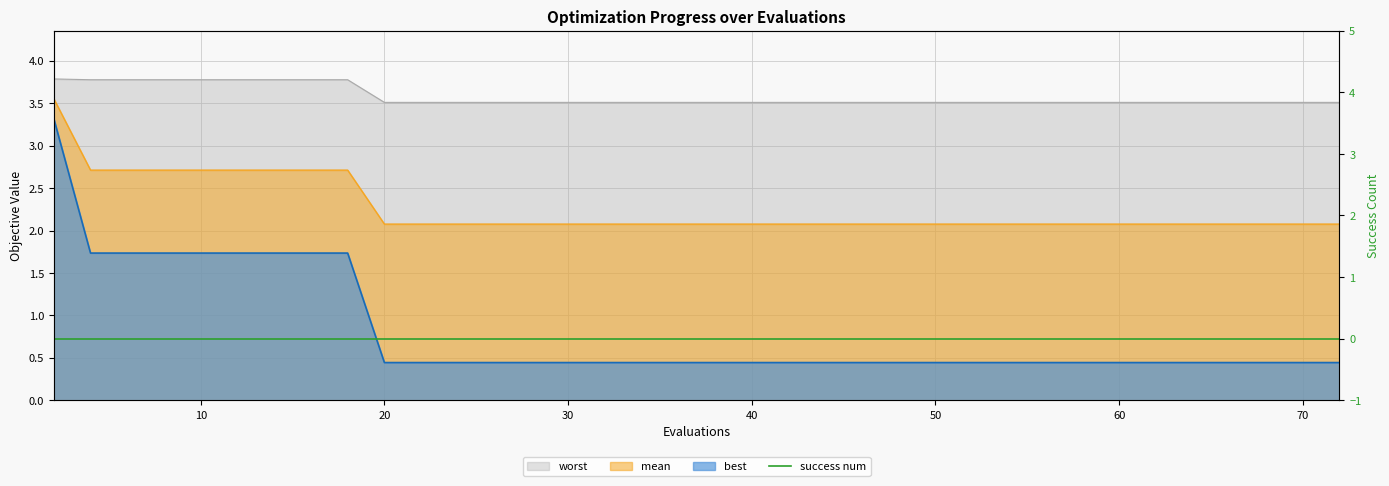

What is the difference between the maximum and second lowest values in the mean series?

1.5